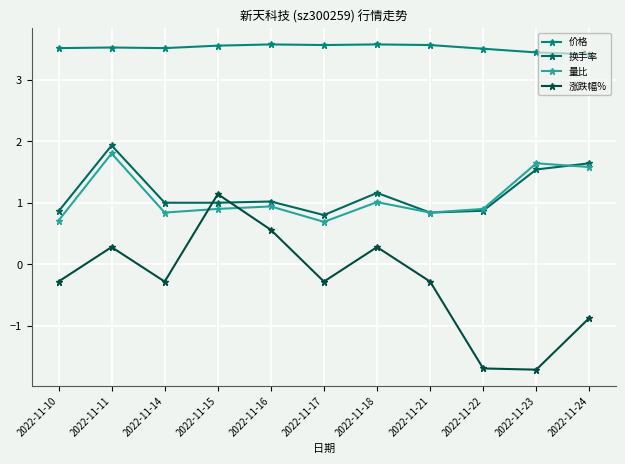

What is the difference between the 价格 values at 2022-11-10 and 2022-11-24?

0.1